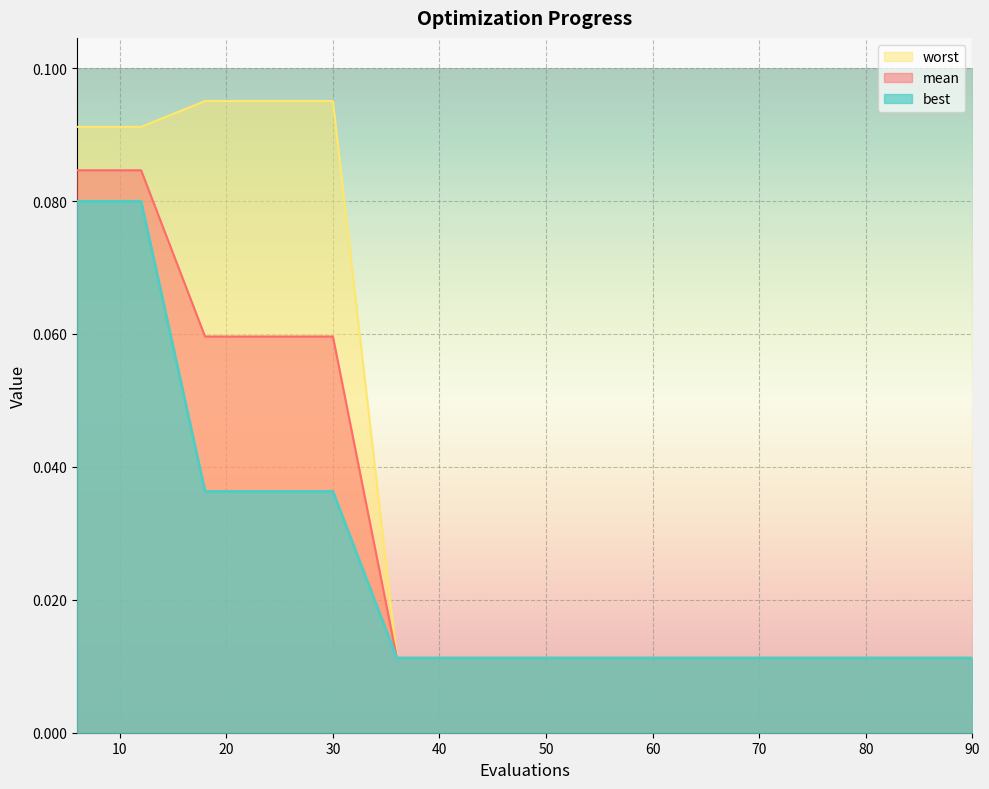

True or false: mean and worst intersect in this chart.

False